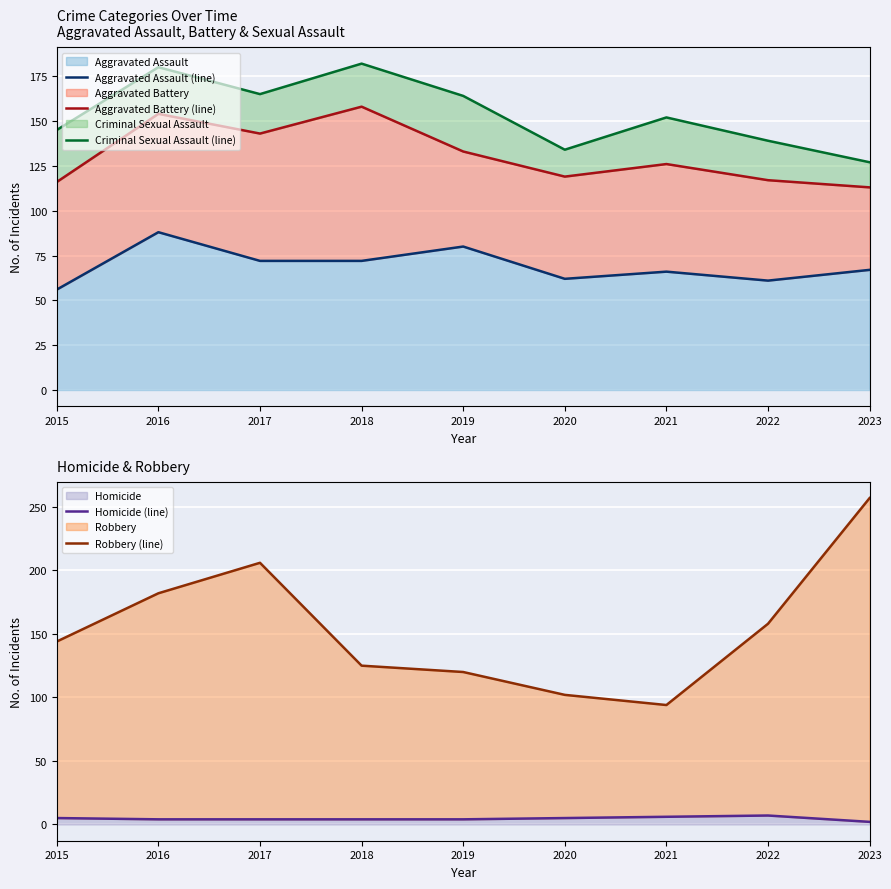

What is the highest value of the Aggravated Battery (line) series?

158